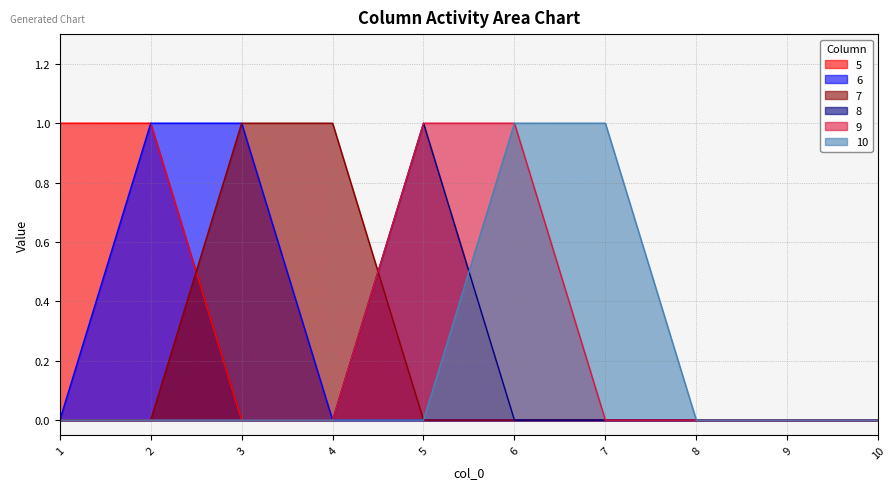

The value of 10 at 3 is 0. True or false?

True